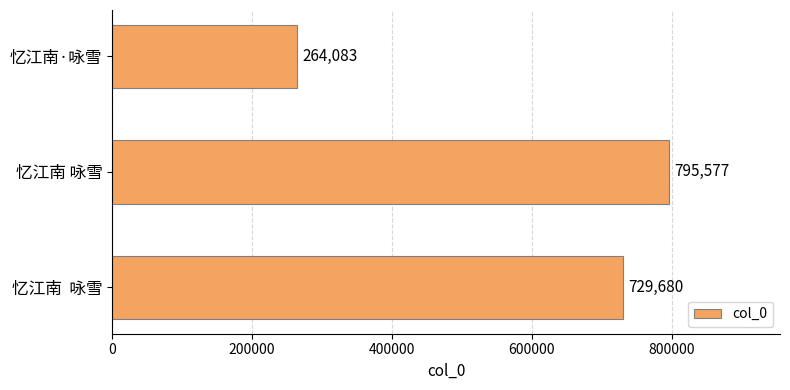

How many values are between 264083 and 795577?

3